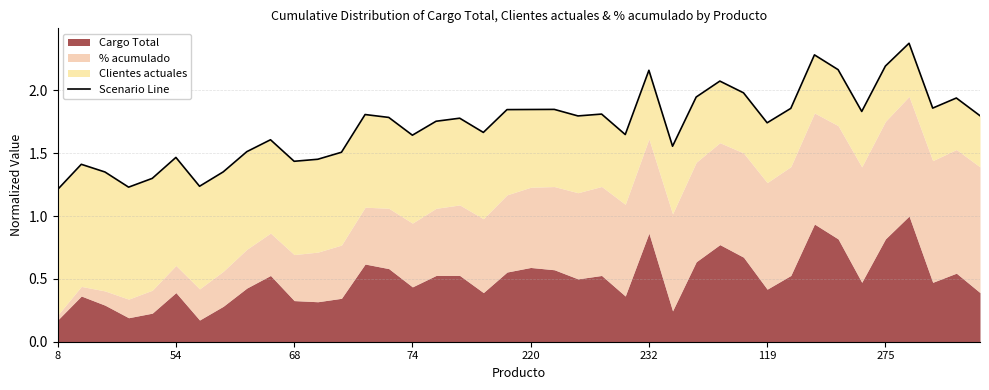

What is the change in value from 16 to 20?

+0.1